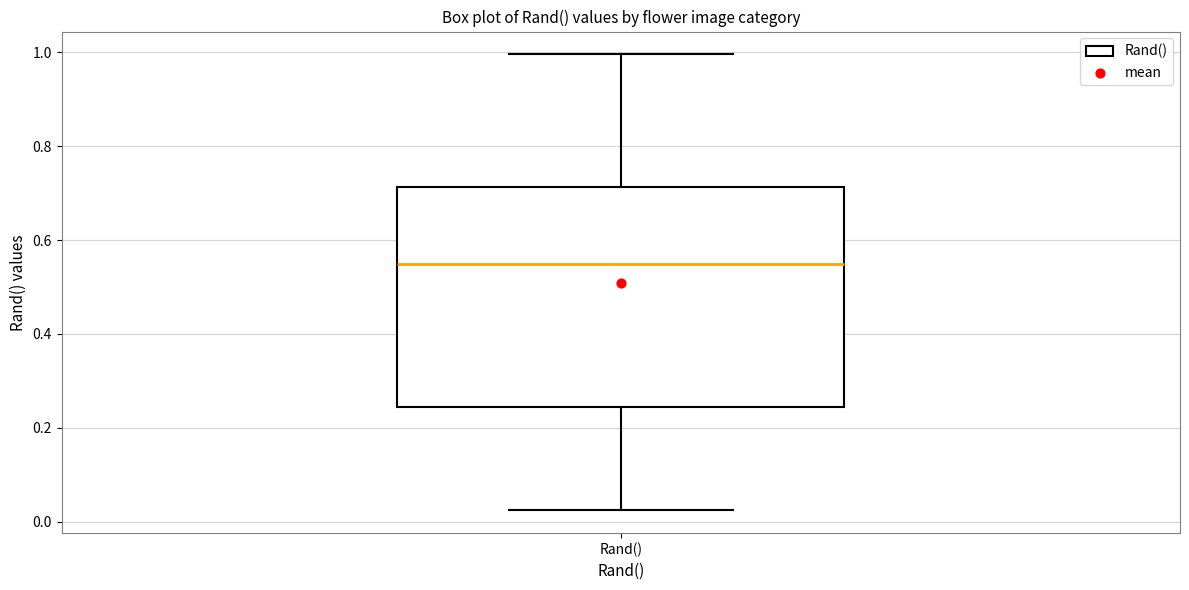

Transcribe this box plot: give where the median line is, the range the box spans, and where the two whiskers end, as read against the y-axis. The values are not printed on the chart, so give them approximately, as read against the axis.

median 0.54, box 0.24 to 0.72, whiskers 0.02 to 1.00